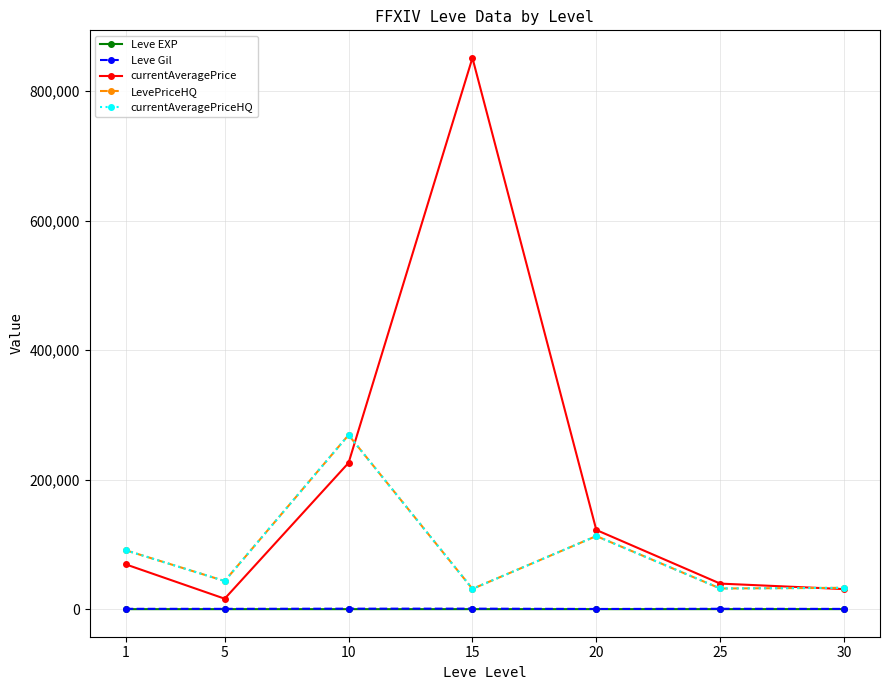

What is the difference between the highest and lowest values at 5?

43405.2